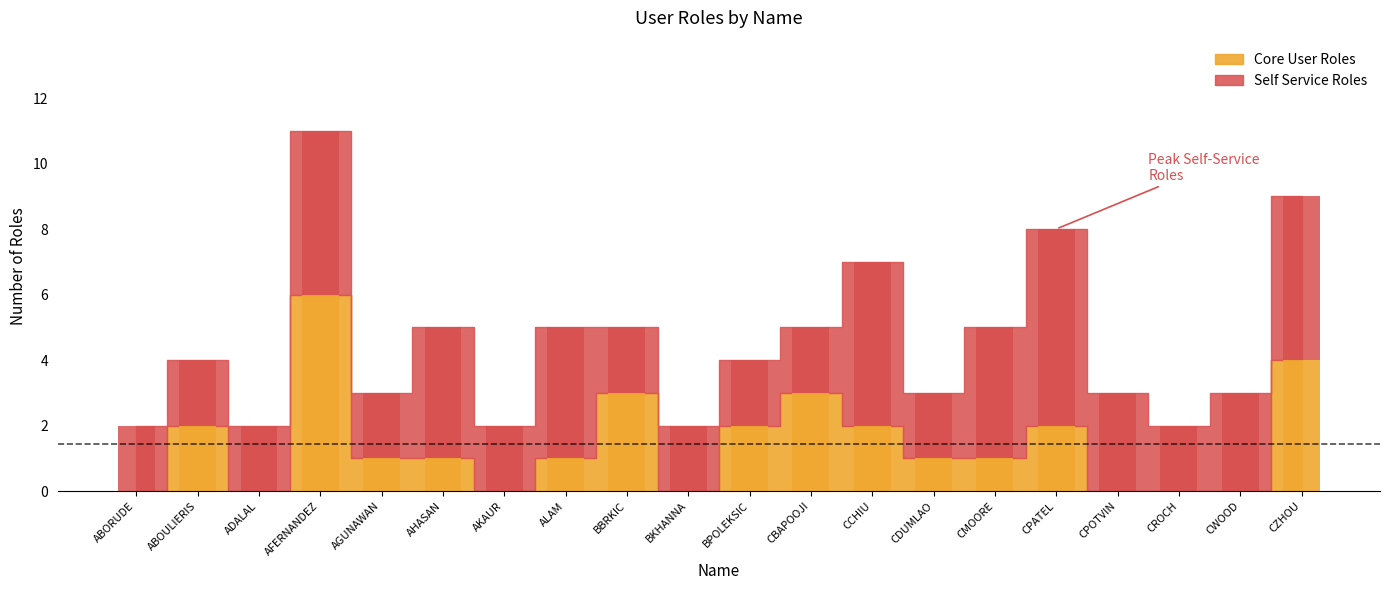

Between BBRKIC and CPOTVIN, which series saw the biggest shift?

Core User Roles